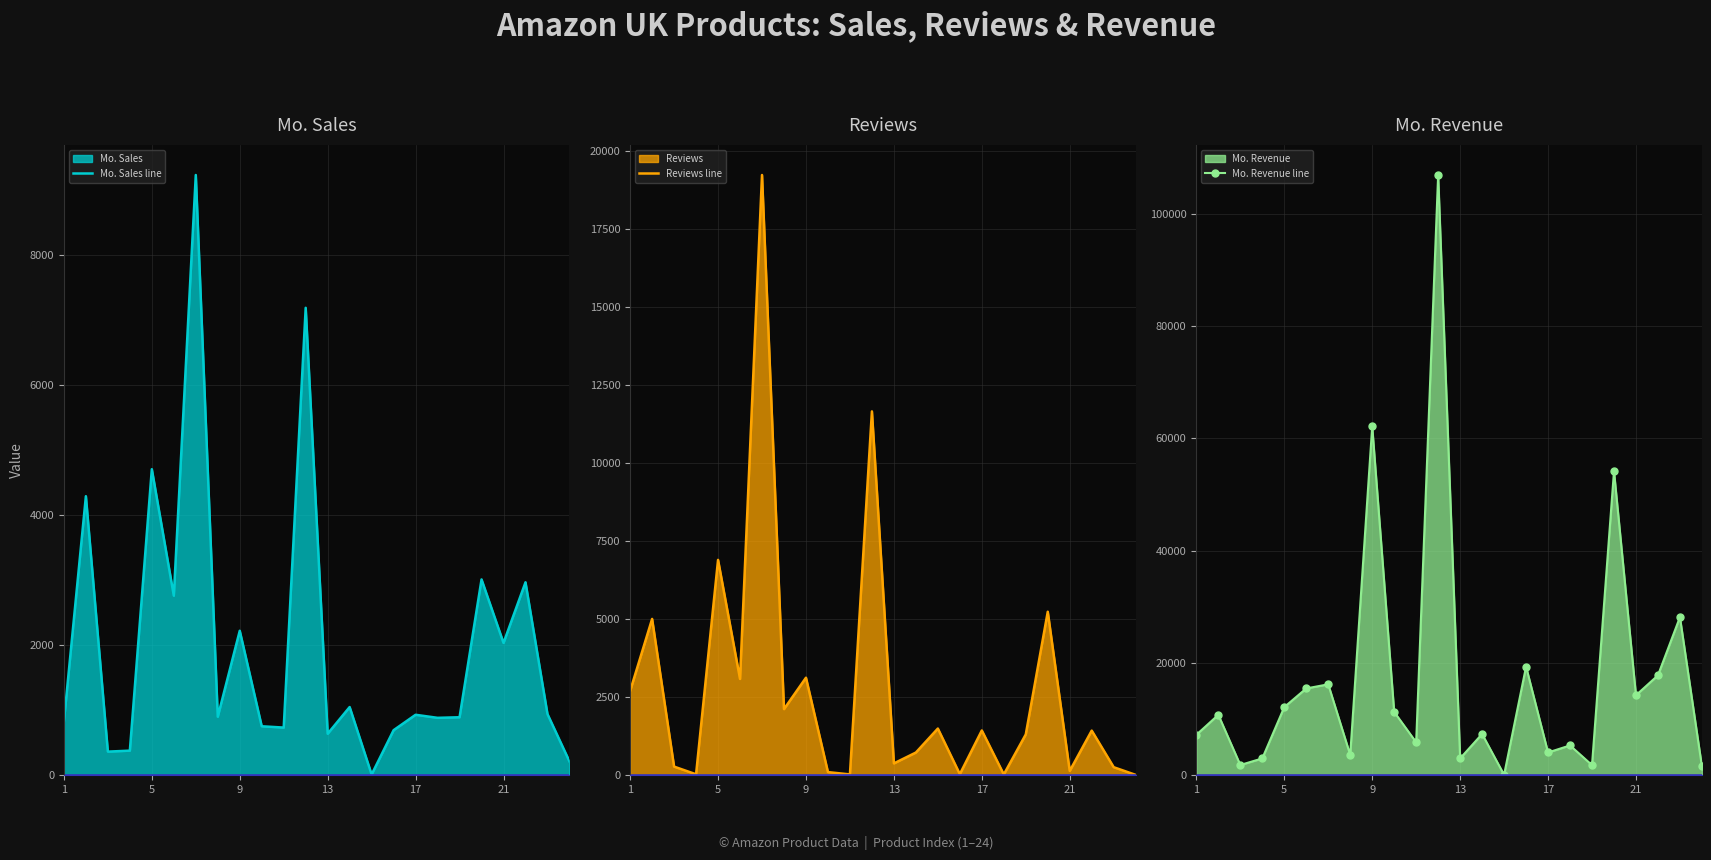

How many times do Reviews line and Mo. Sales line cross each other?

11